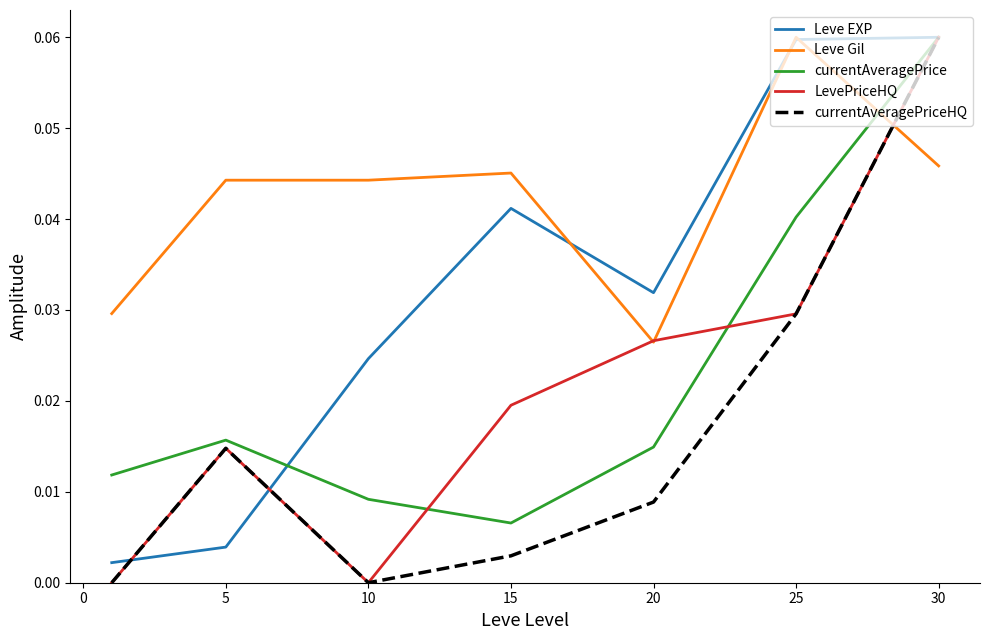

Which series has the largest total across all categories?

Leve Gil